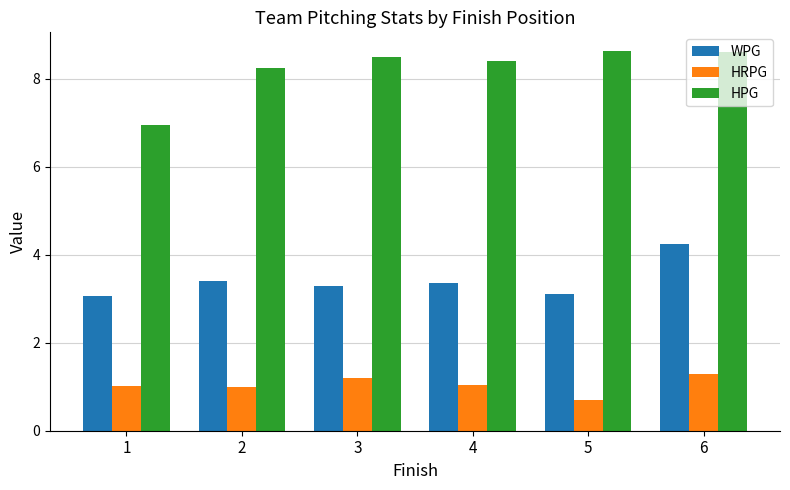

At which category is the sum across all series the highest?

6